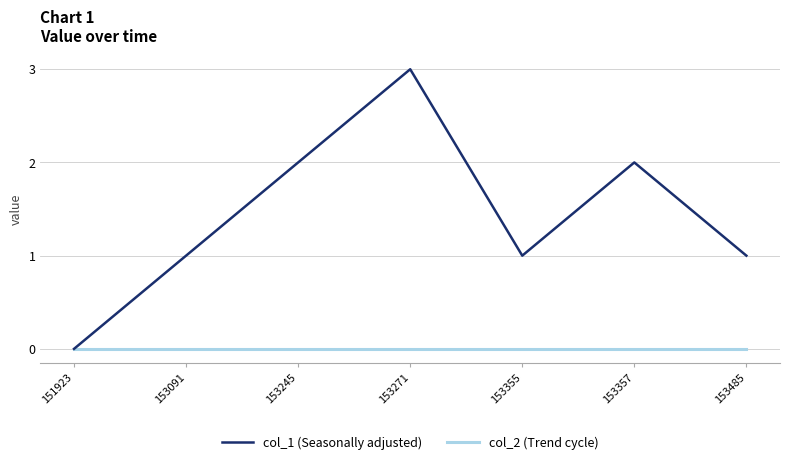

How many lines are shown in the chart?

2